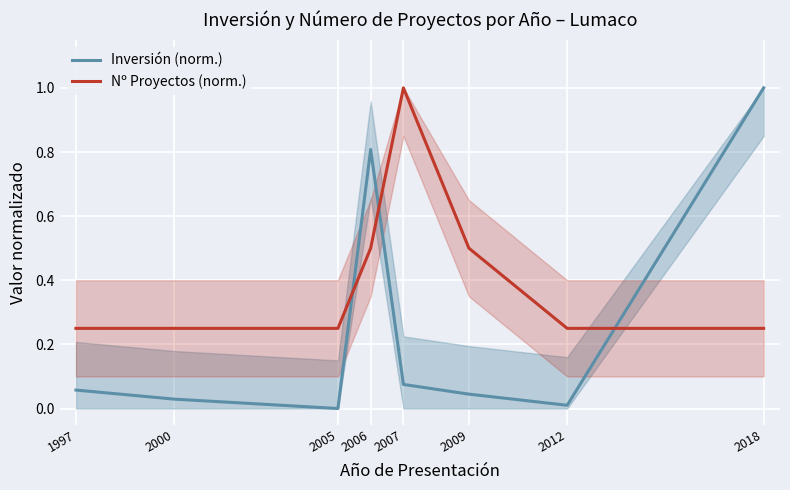

Between 2006 and 2012, which is larger?

2006